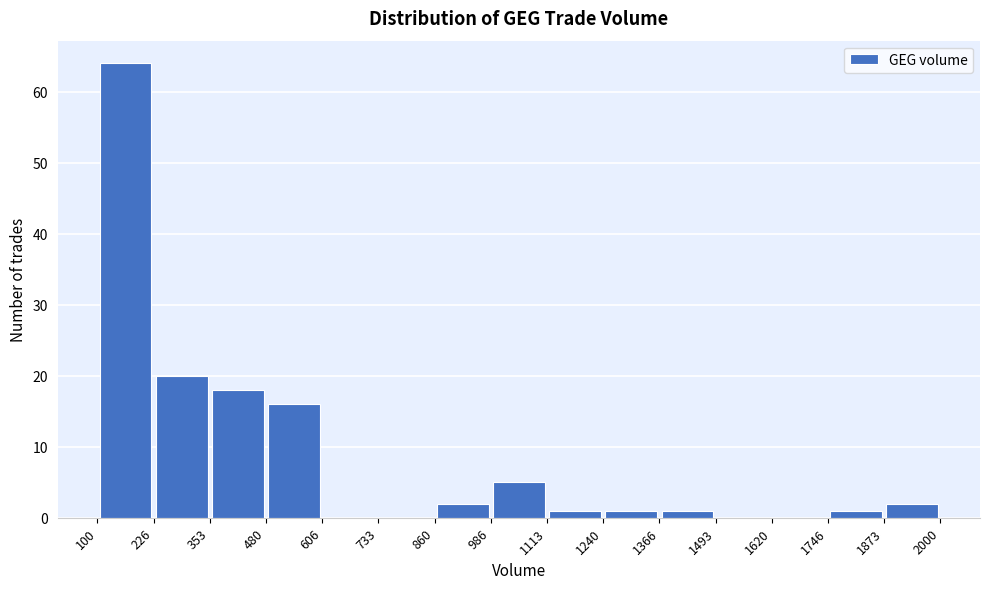

How tall is the bar that spans 1873 to 2000 on the x-axis? The values are not printed on the chart, so give them approximately, as read against the axis.

2